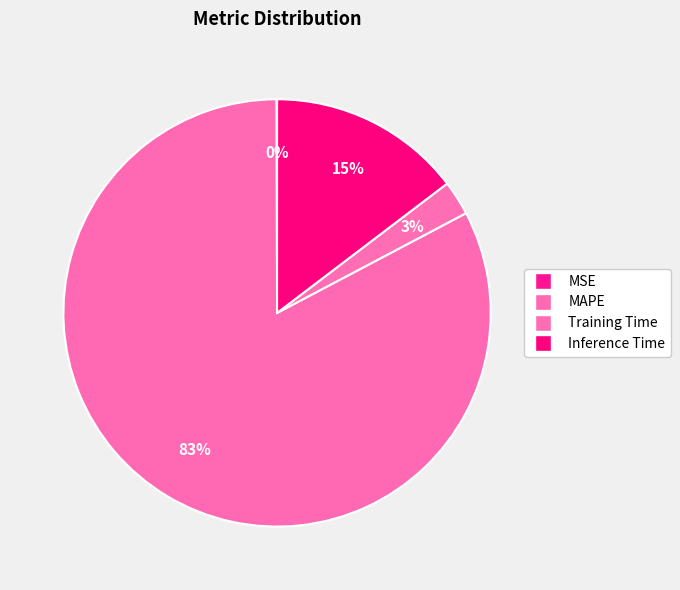

To the nearest percent, what is the difference between the MSE and MAPE slice percentages?

83%